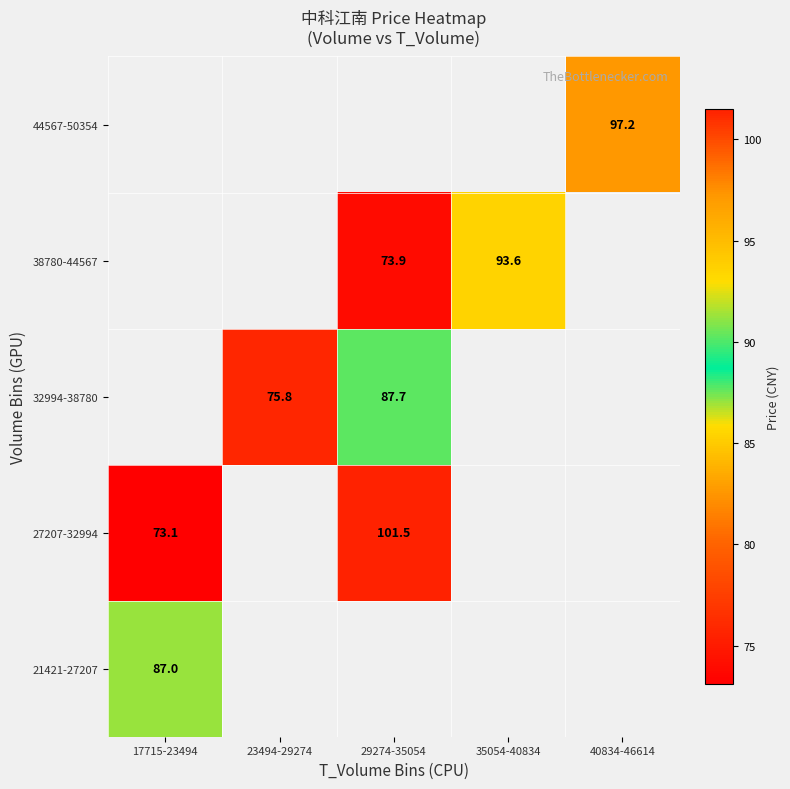

Is the value of 38780-44567 at 29274-35054 greater than the value of 32994-38780 at 29274-35054?

No